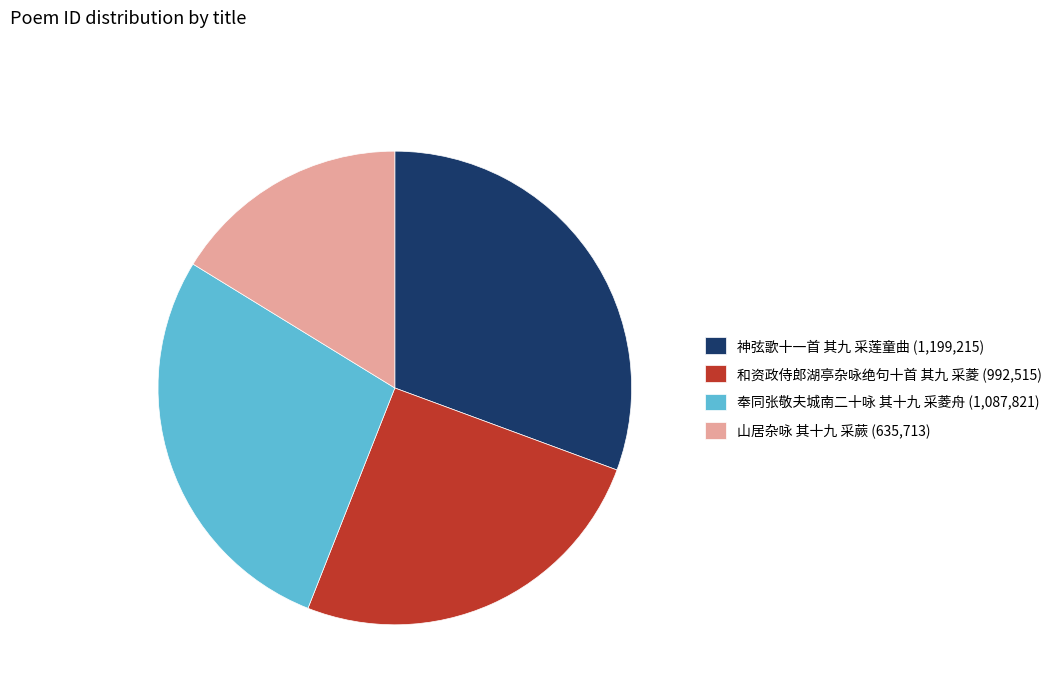

How many segments does this pie chart have?

4